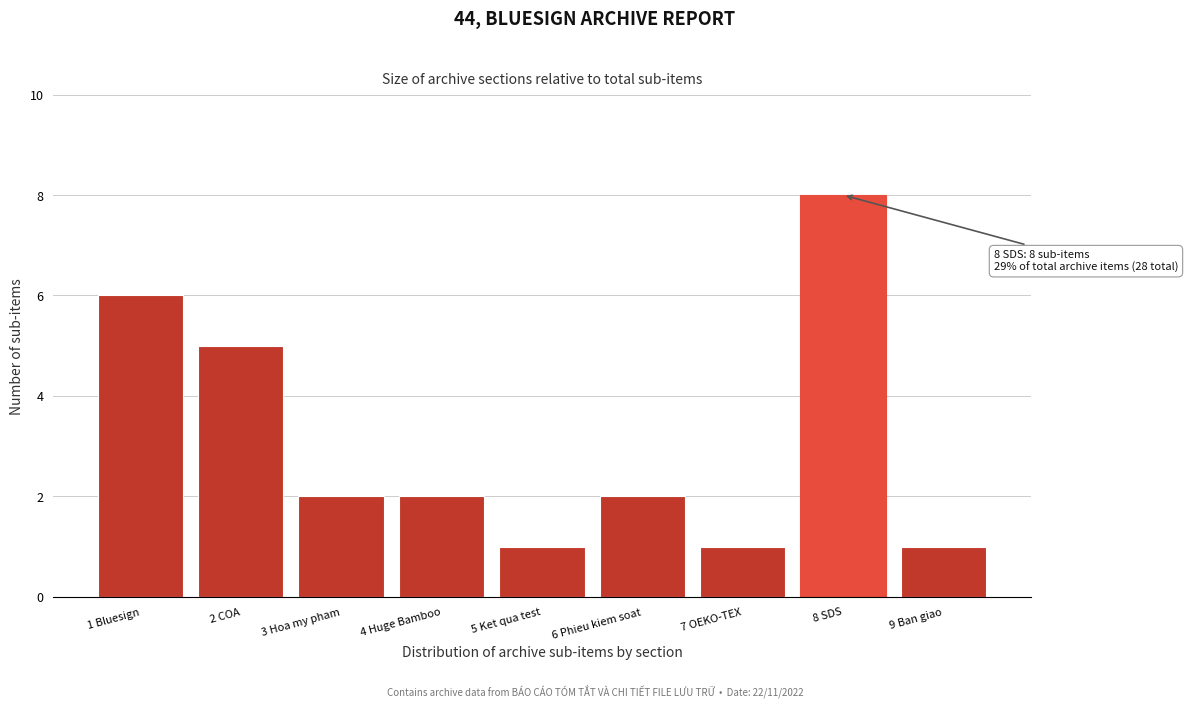

Reading left to right, what are all the values shown in this chart?

1 Bluesign=6	2 COA=5	3 Hoa my pham=2	4 Huge Bamboo=2	5 Ket qua test=1	6 Phieu kiem soat=2	7 OEKO-TEX=1	8 SDS=8	9 Ban giao=1